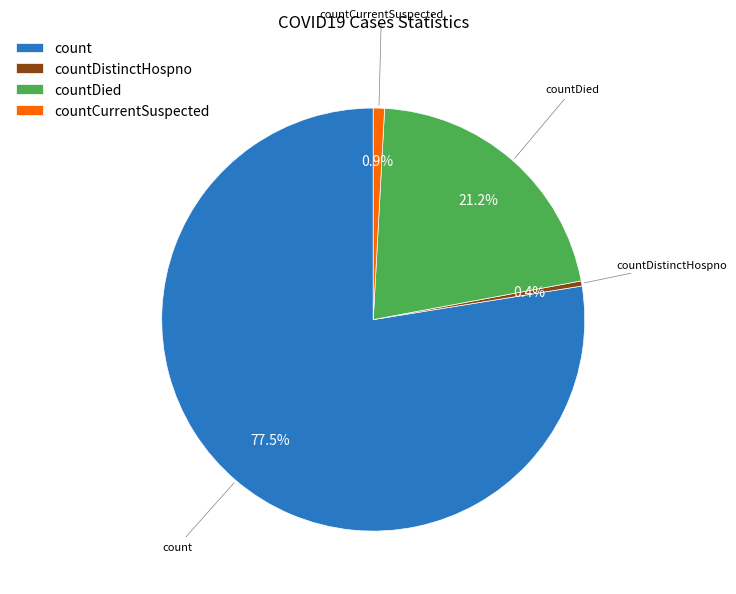

Count the number of slices in the pie.

4